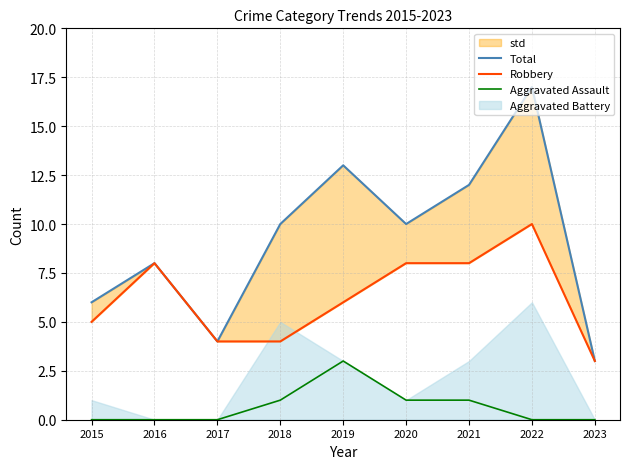

Between 2017 and 2021, which is larger?

2021